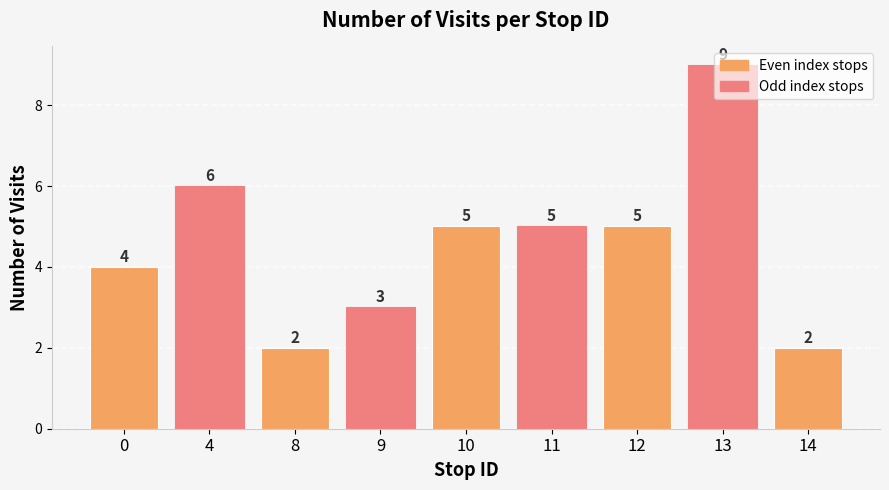

Reading right to left, what are all the values shown in this chart?

14=2	13=9	12=5	11=5	10=5	9=3	8=2	4=6	0=4